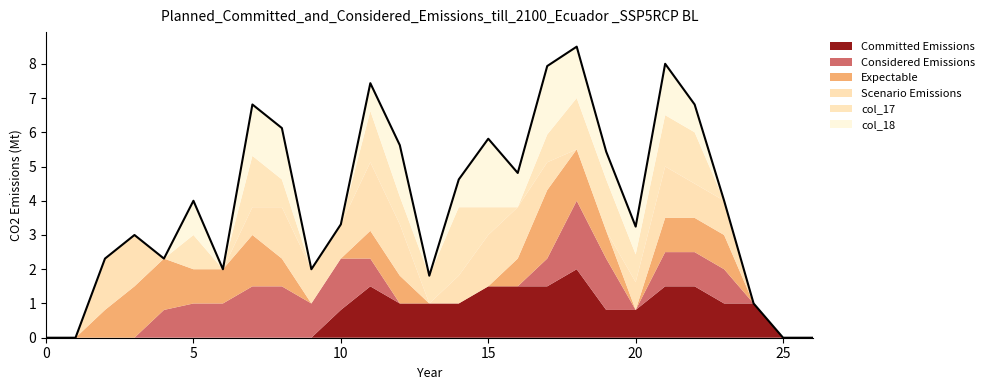

Is it true that the value at 11 is 7.4?

True